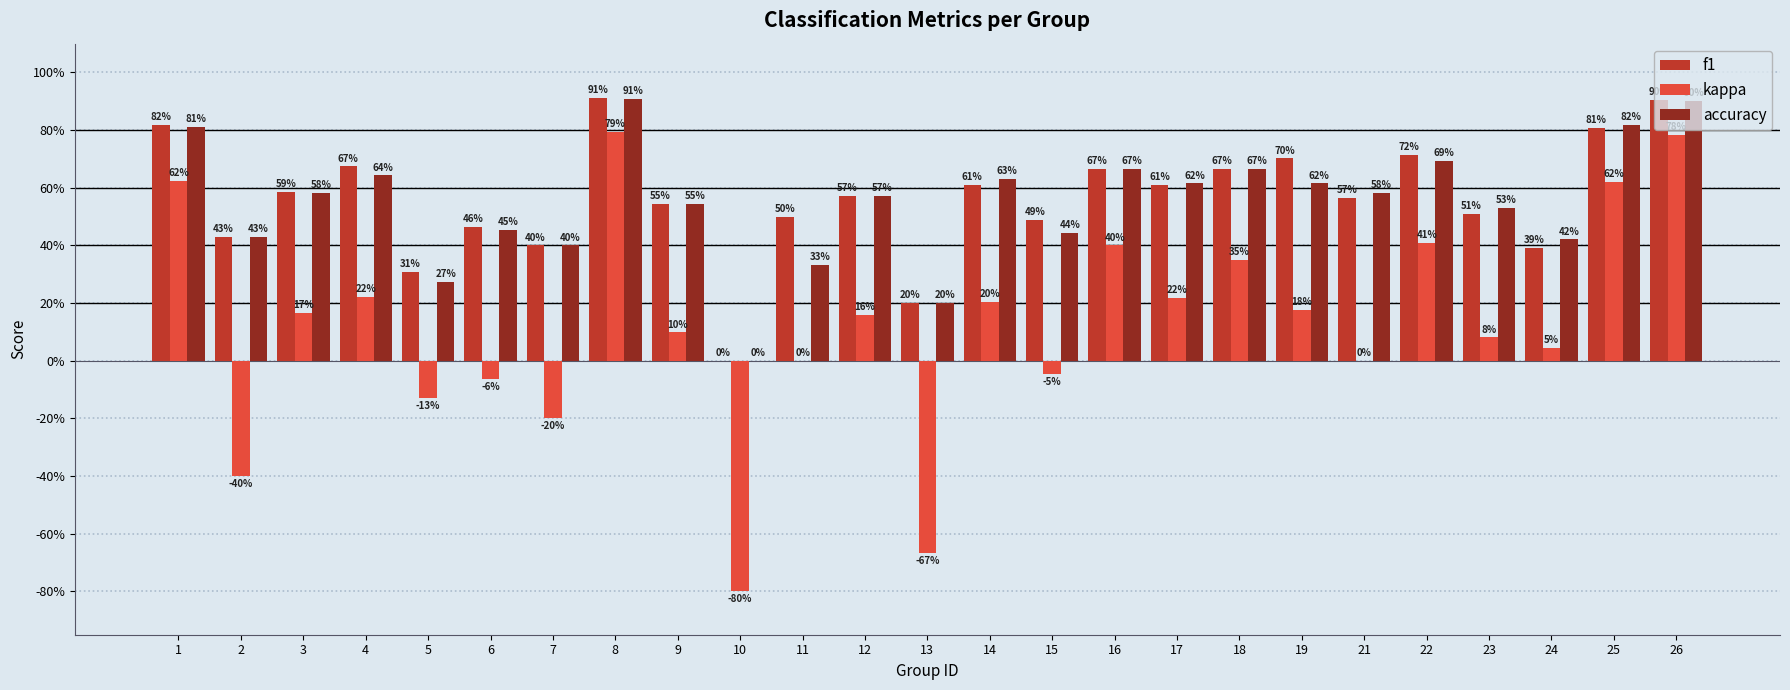

Does the chart contain stacked bars?

No